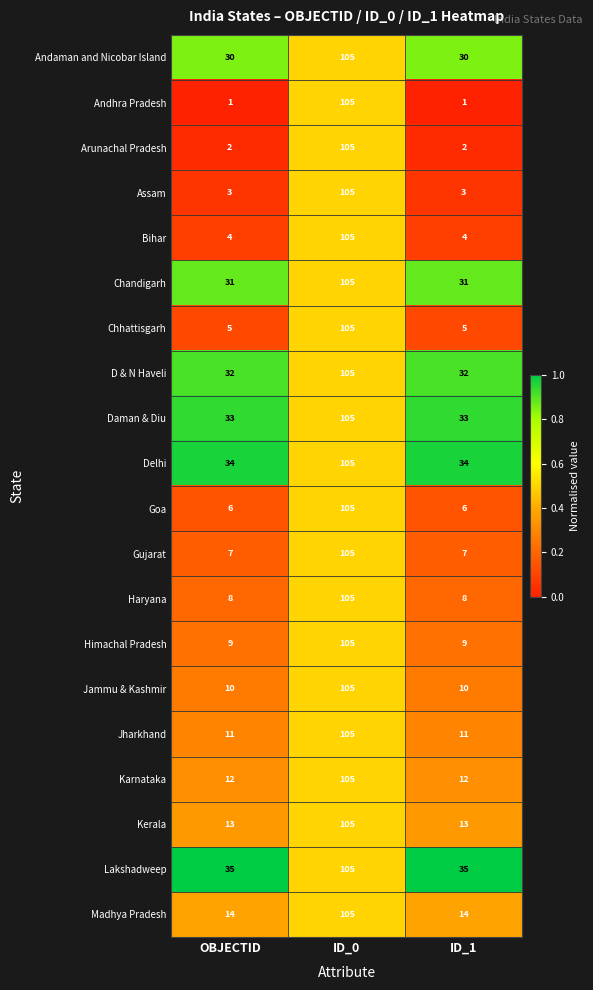

What is the difference between the maximum and minimum values in the Daman & Diu series?

72